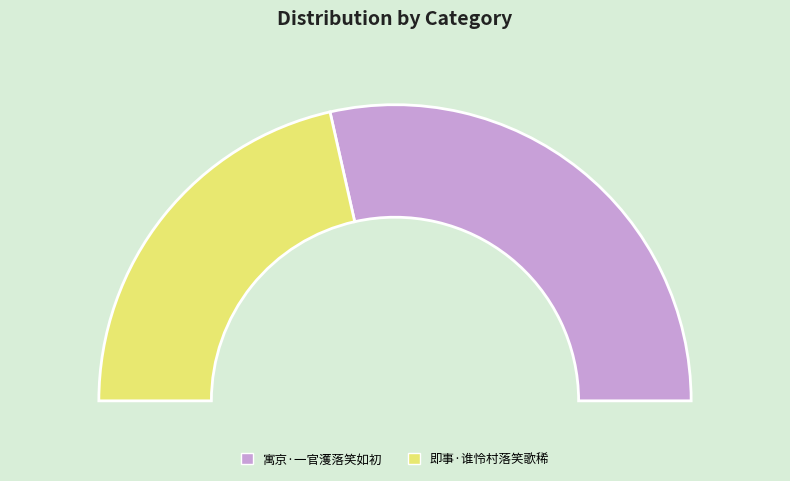

What is the change in value from 寓京·一官濩落笑如初 to 即事·谁怜村落笑歌稀?

-46771